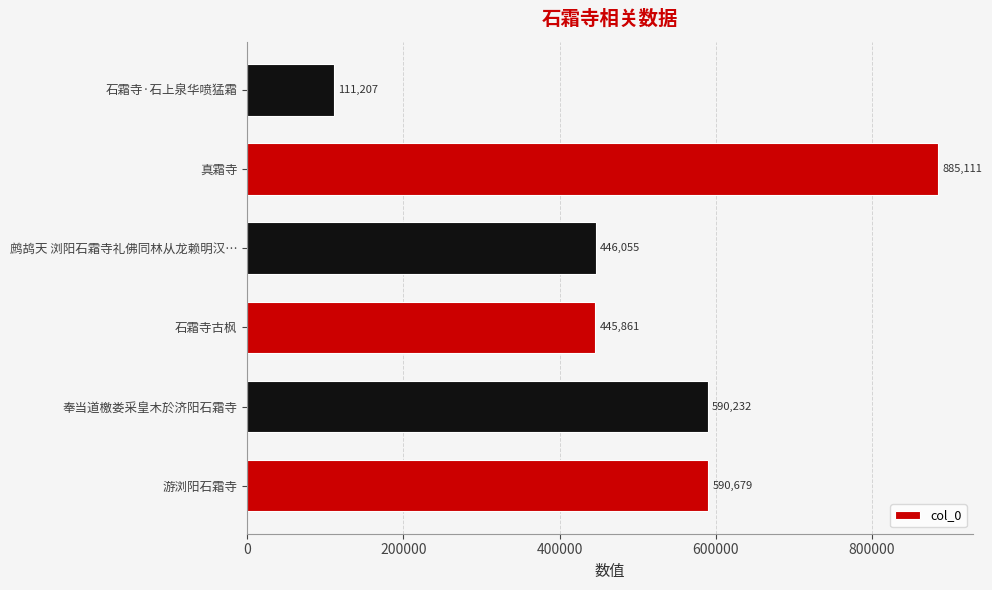

Rank the categories by value from highest to lowest.

真霜寺, 游浏阳石霜寺, 奉当道檄娄采皇木於济阳石霜寺, 鹧鸪天 浏阳石霜寺礼佛同林从龙赖明汉…, 石霜寺古枫, 石霜寺·石上泉华喷猛霜